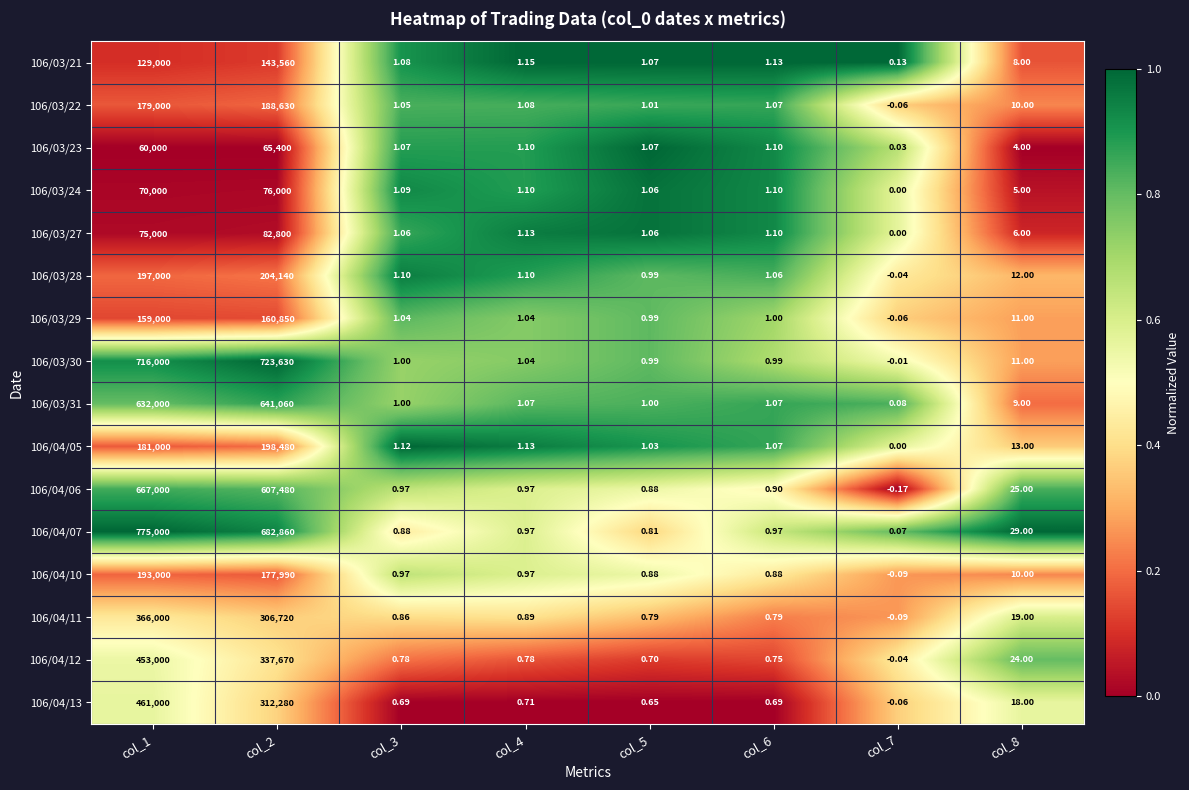

Is the value of 106/03/28 at col_4 greater than the value of 106/03/21 at col_8?

No